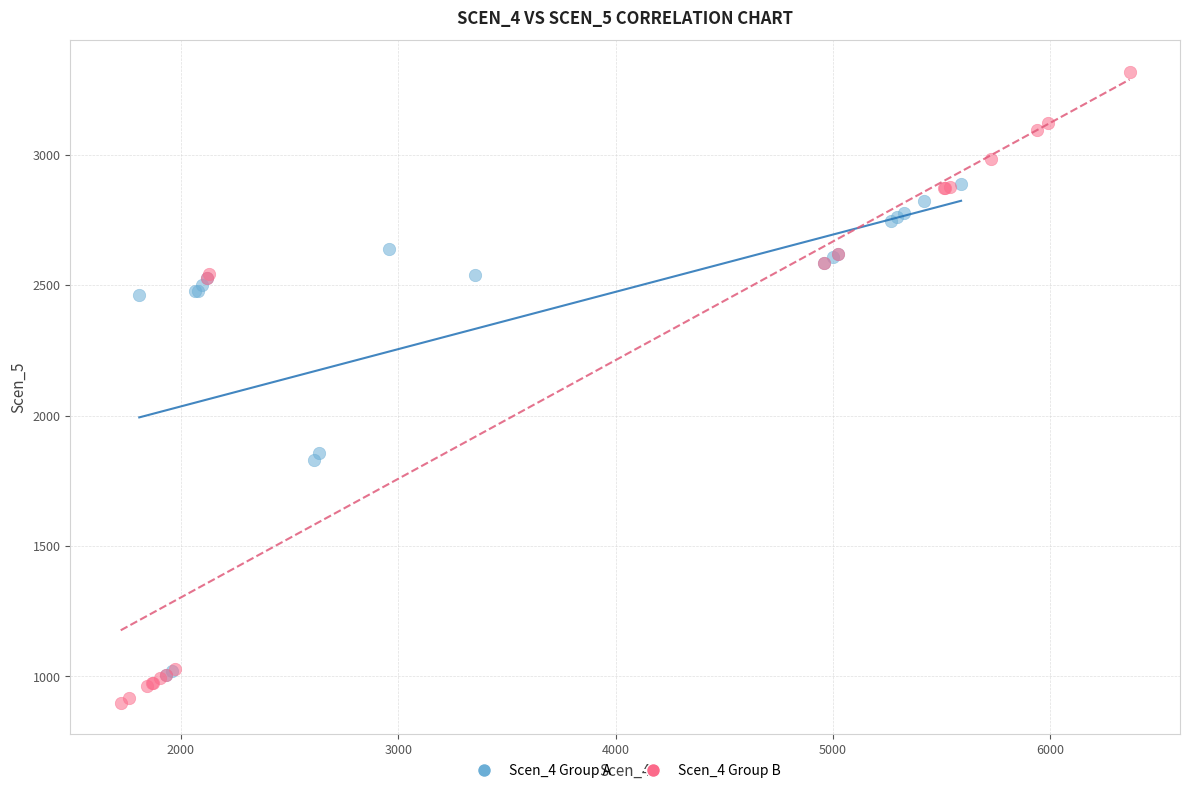

Which series contains the highest Y value?

Scen_4 Group B